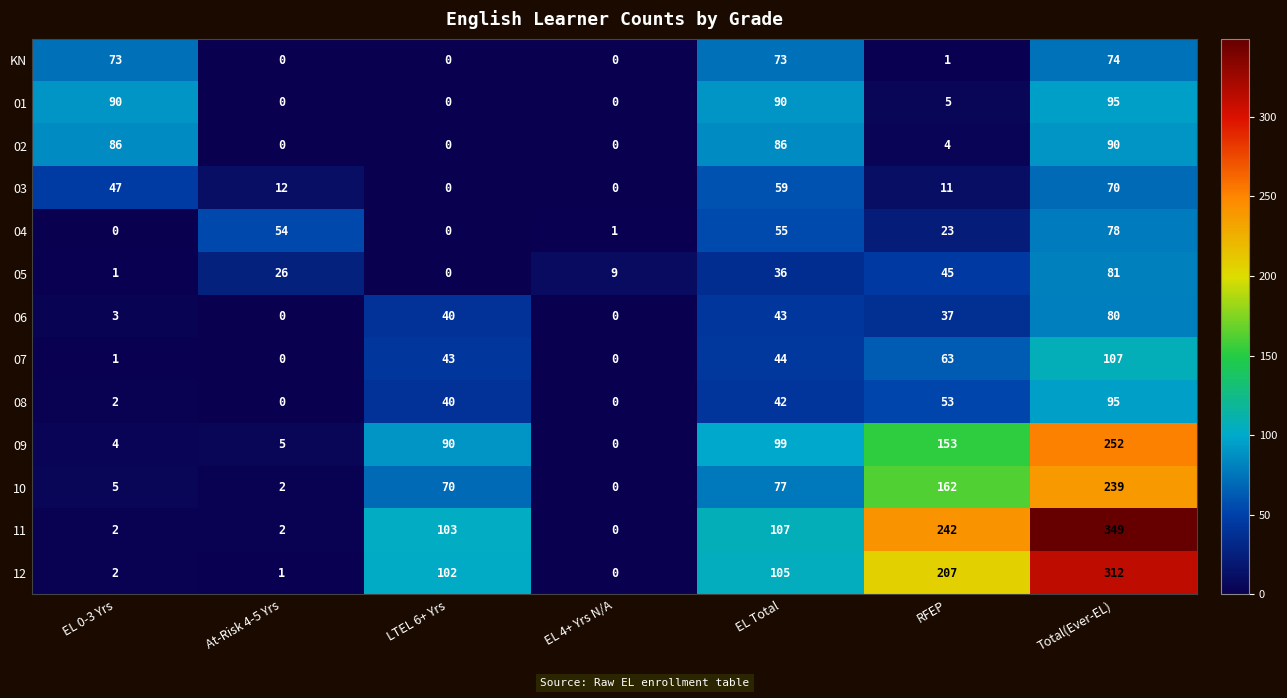

What is the sum of all 11 values?

805